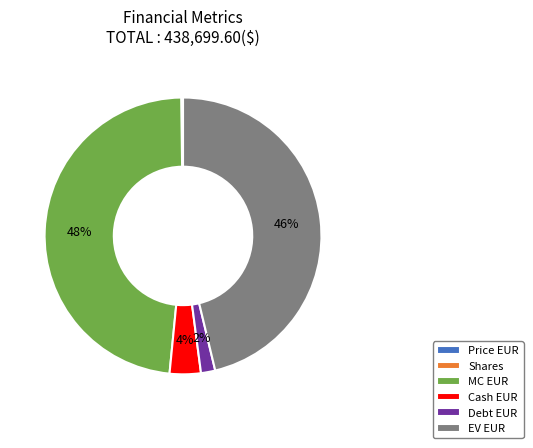

Approximately how many times larger is the value at EV EUR compared to MC EUR?

1.0